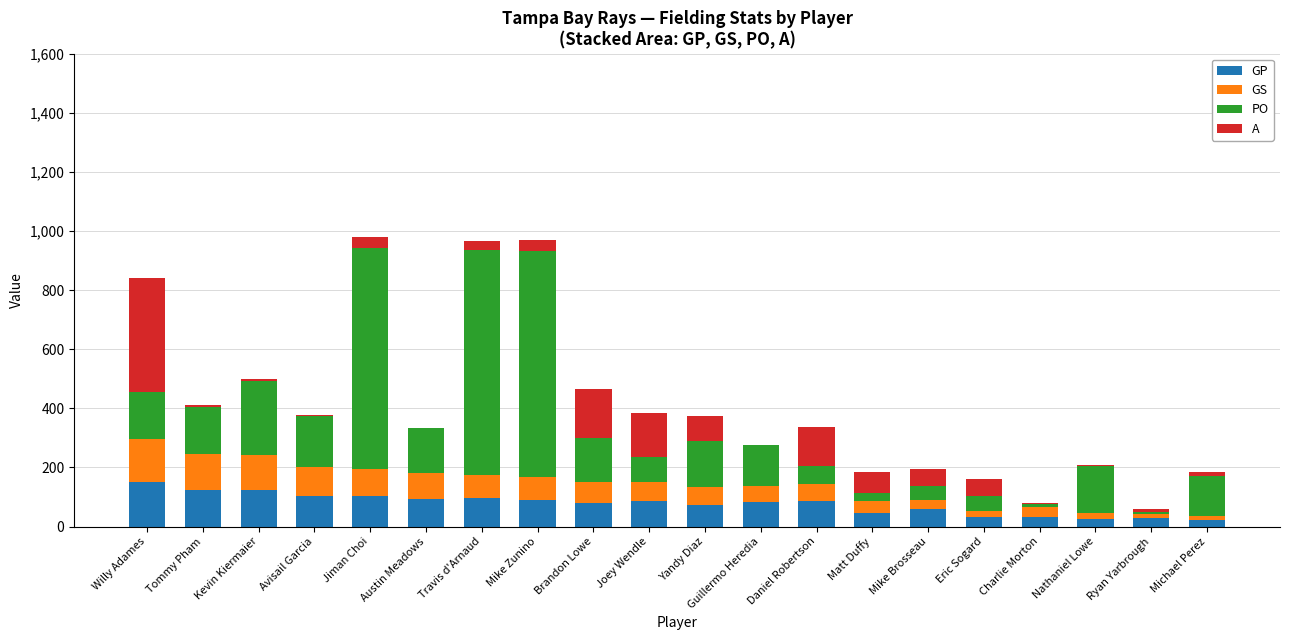

What is the total value across all series at Brandon Lowe?

465